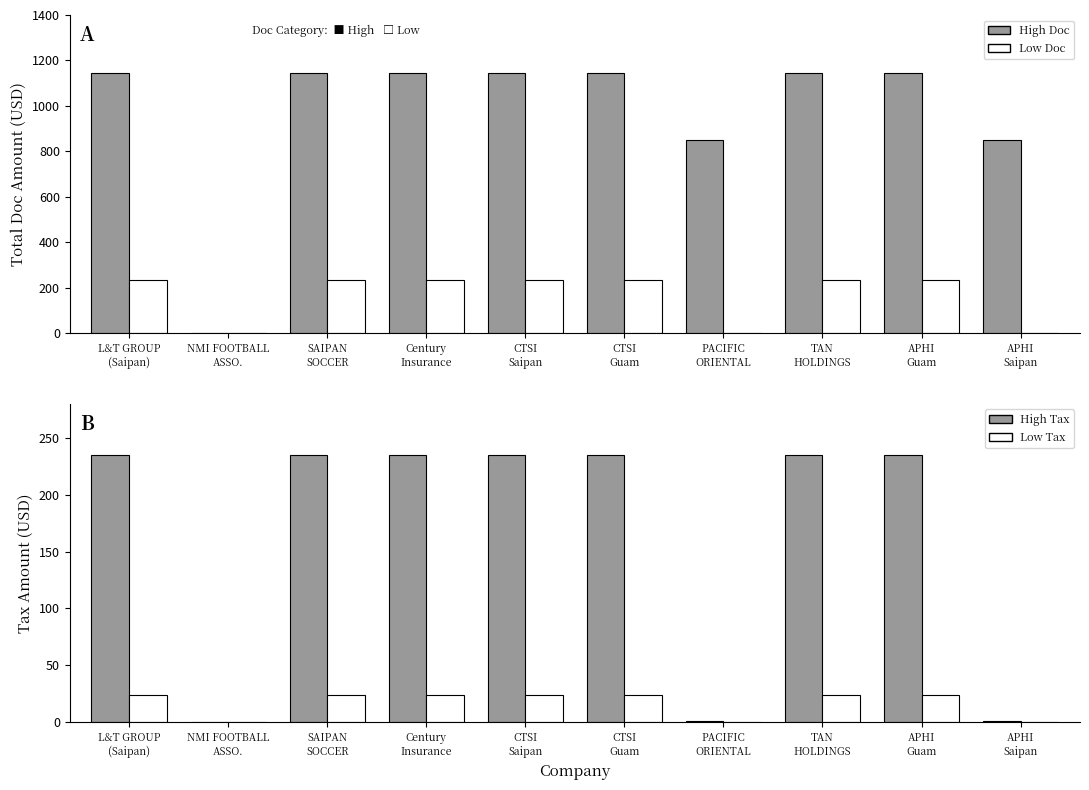

Is the value of Low Tax at CTSI
Guam greater than the value of High Tax at CTSI
Saipan?

No